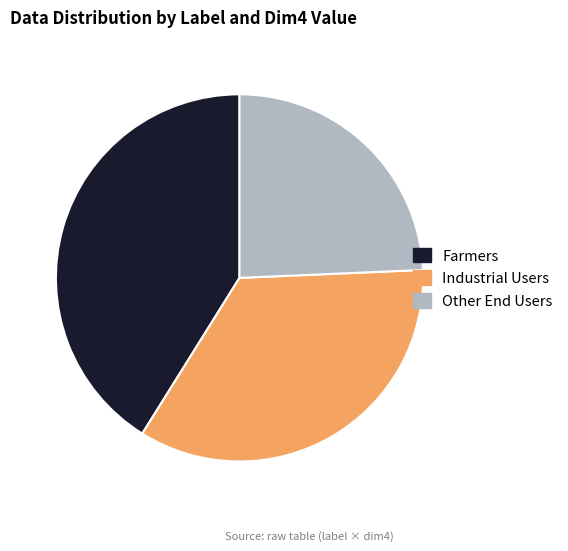

Is there a majority slice in this chart?

No